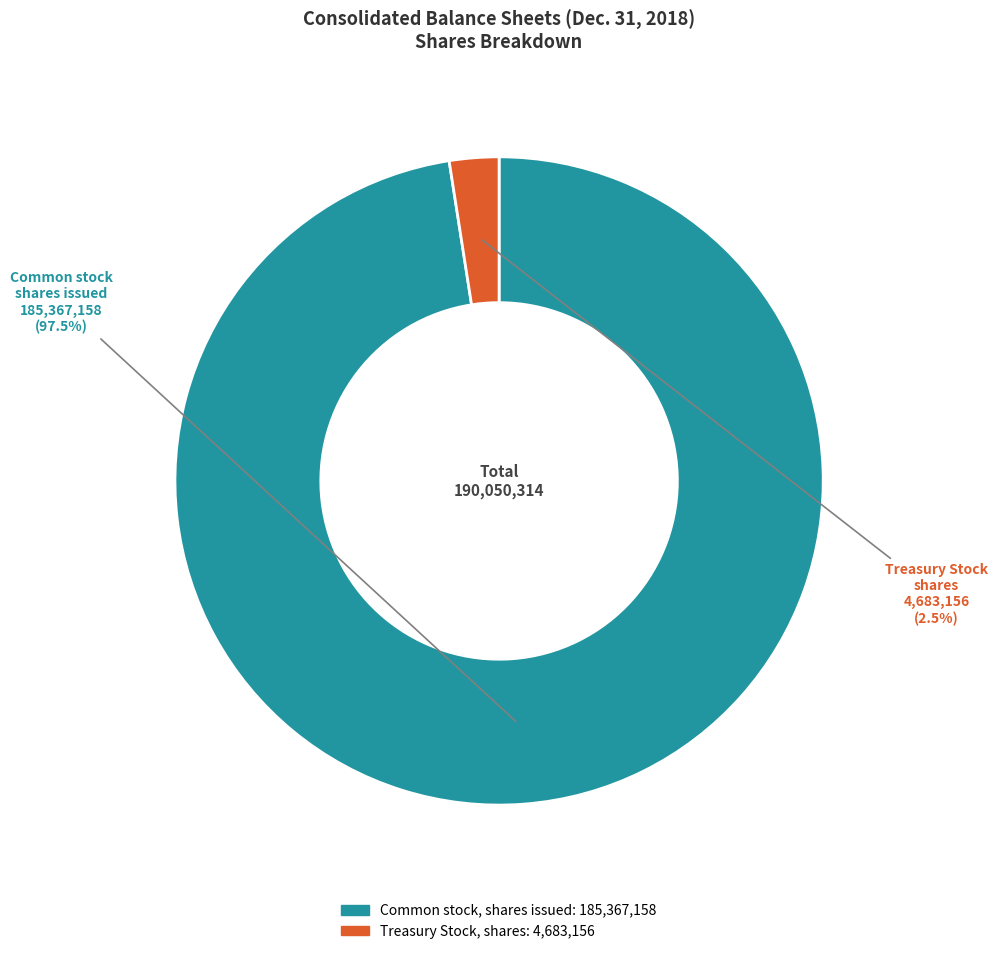

Which category accounts for the majority?

Common stock, shares issued